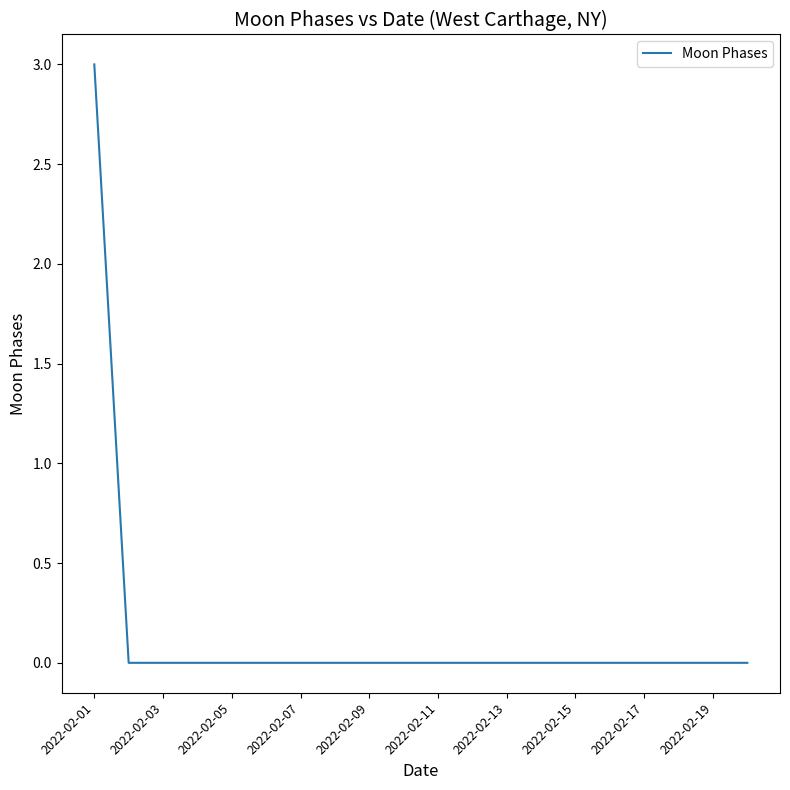

What is the difference between the maximum and minimum values?

3